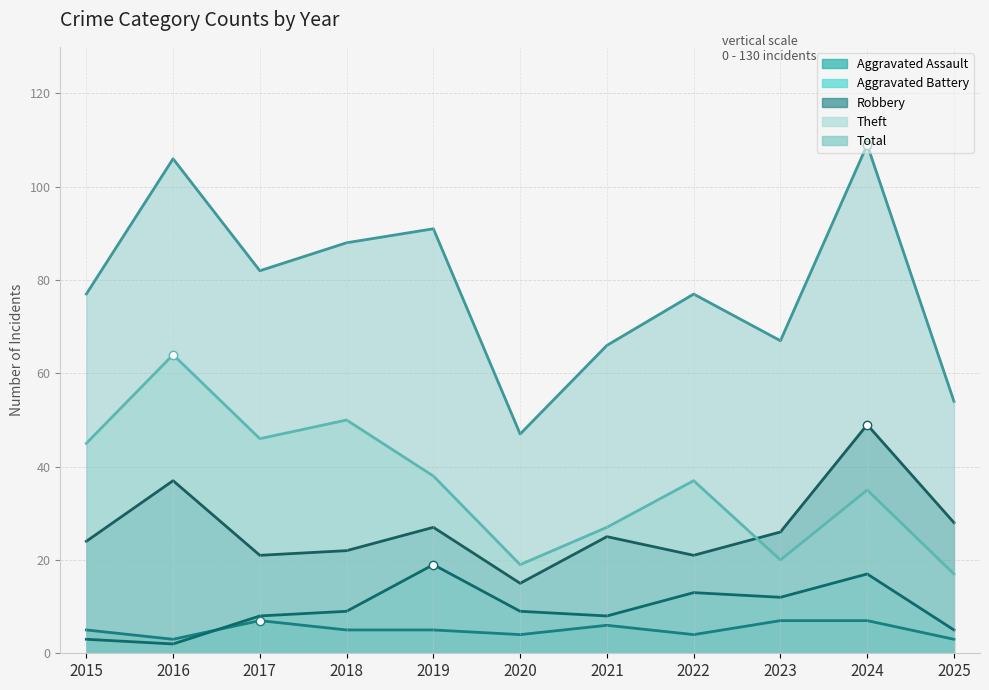

True or false: Aggravated Battery and Theft cross at least once.

False